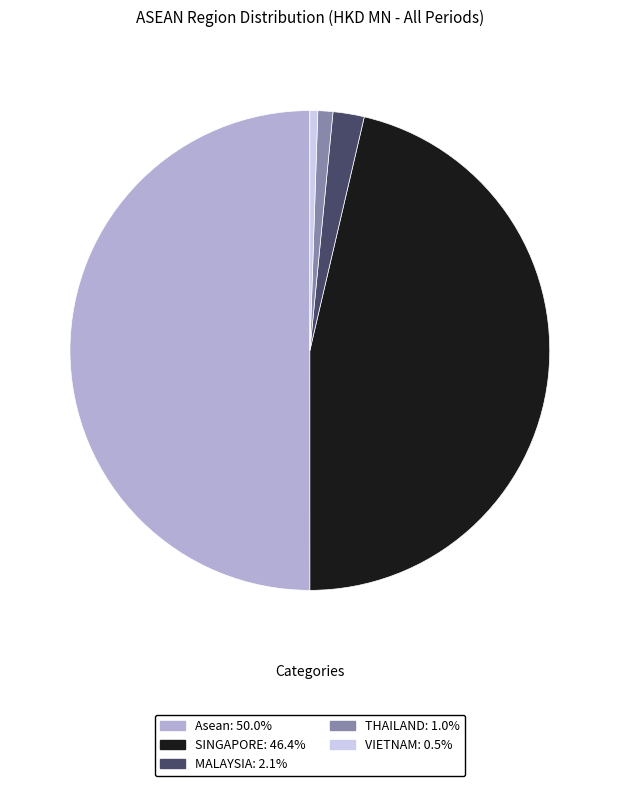

How many slices are in this pie chart?

5